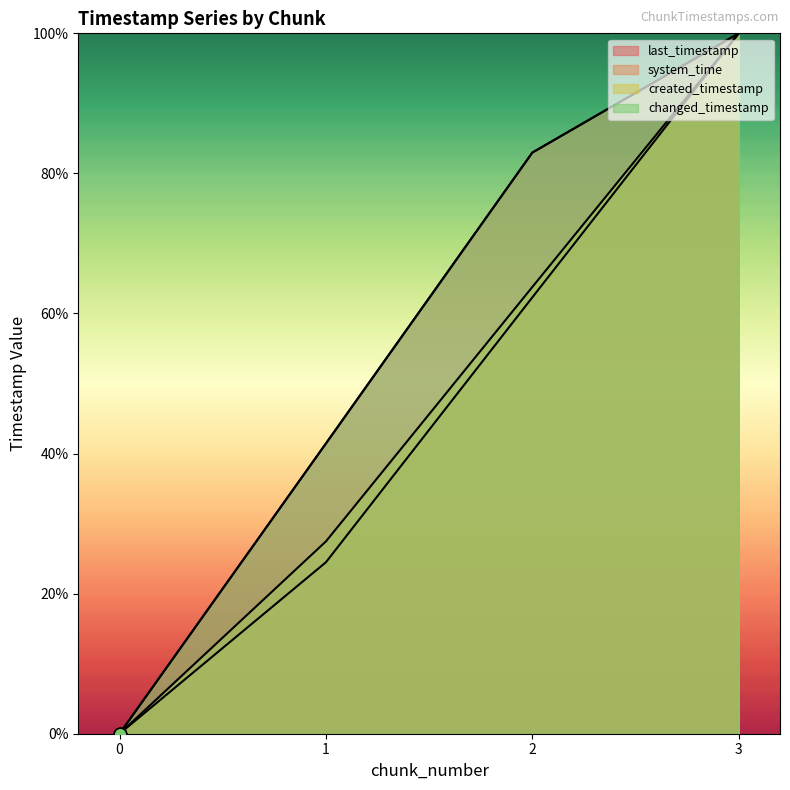

What is the total value across all series at 3?

400.0